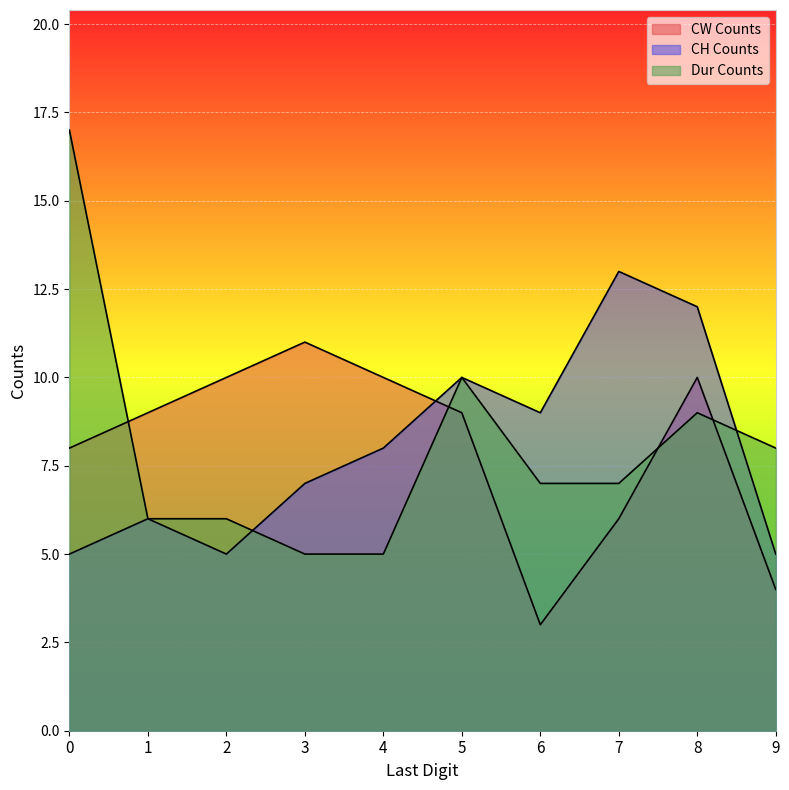

Reading left to right, extract all data points from this chart.

CW Counts: 8	9	10	11	10	9	3	6	10	4
CH Counts: 5	6	5	7	8	10	9	13	12	5
Dur Counts: 17	6	6	5	5	10	7	7	9	8